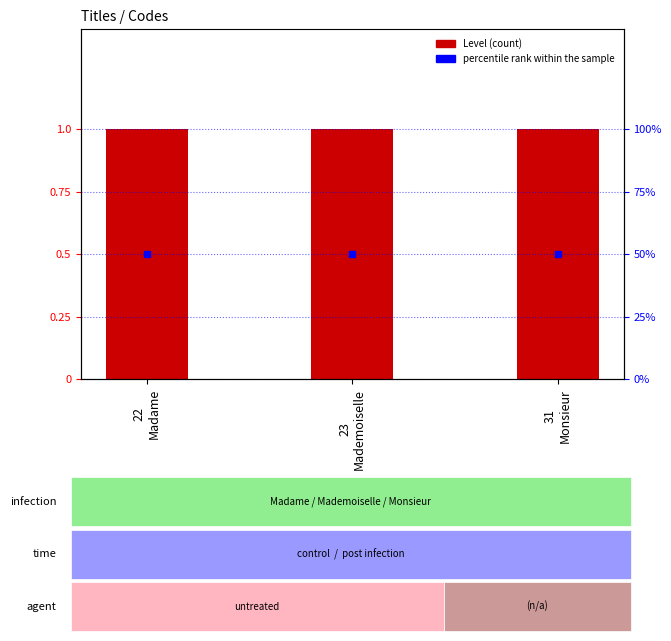

Which series has the largest total across all categories?

percentile rank within the sample